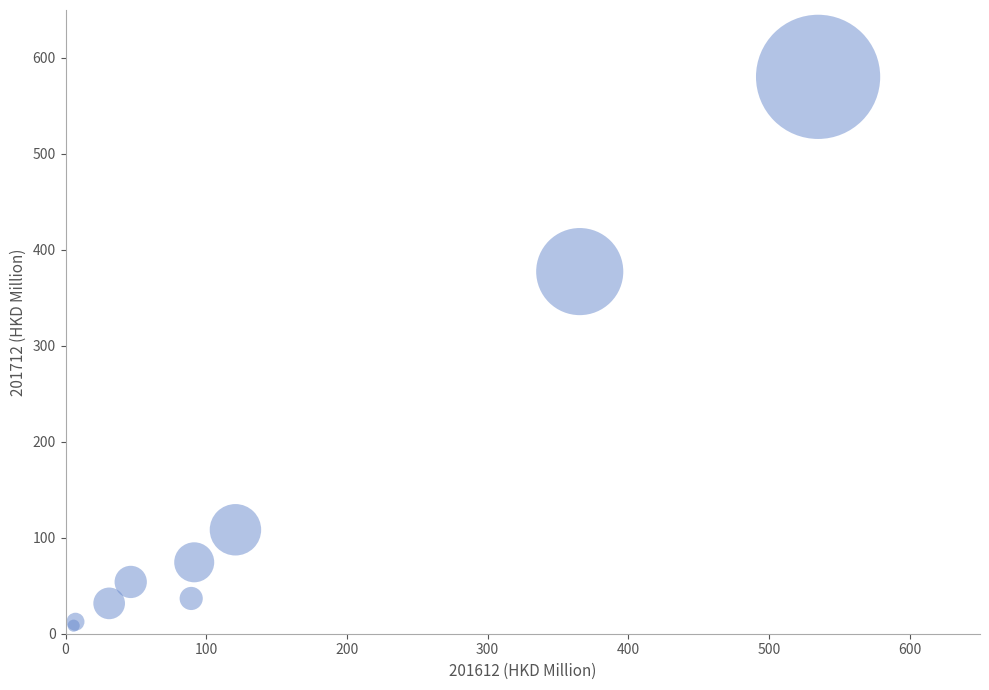

What Y value in the scatter plot is closest to 290?

377.4